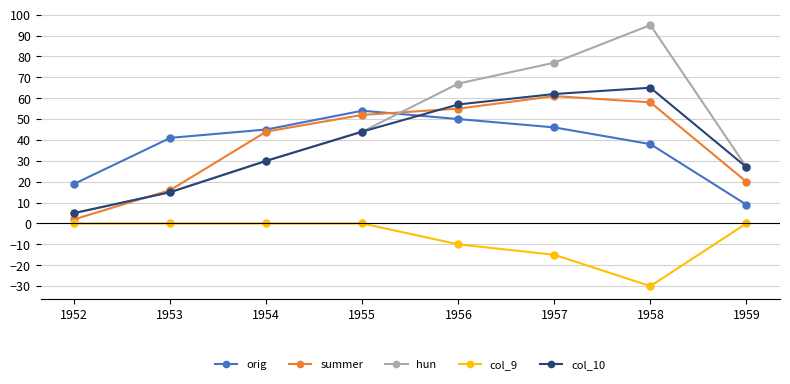

How many lines are shown in the chart?

5